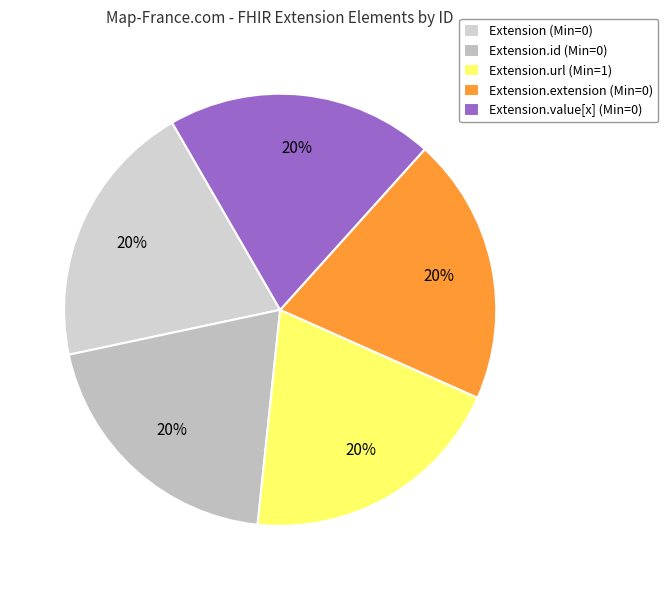

Rank the categories by value from lowest to highest.

Extension, Extension.id, Extension.extension, Extension.value[x], Extension.url